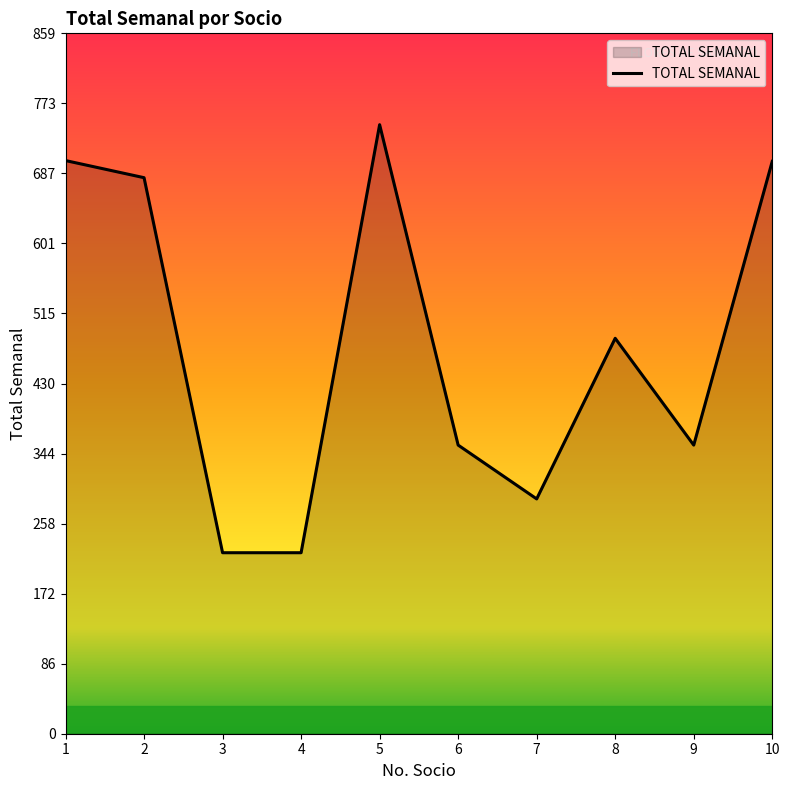

The value at 6 is 552. True or false?

False